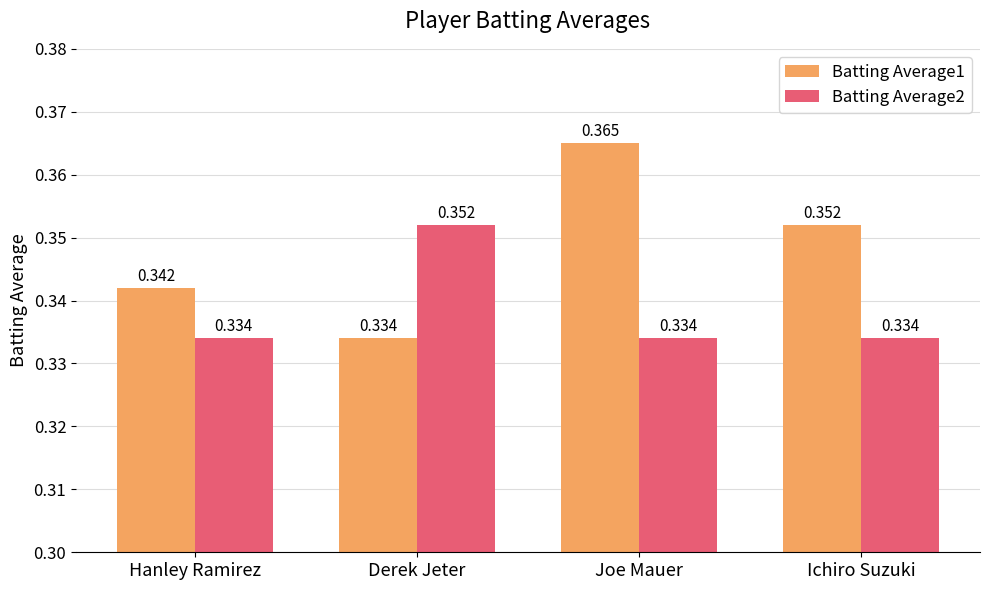

Rank the categories by Batting Average1 value from highest to lowest.

Joe Mauer, Ichiro Suzuki, Hanley Ramirez, Derek Jeter